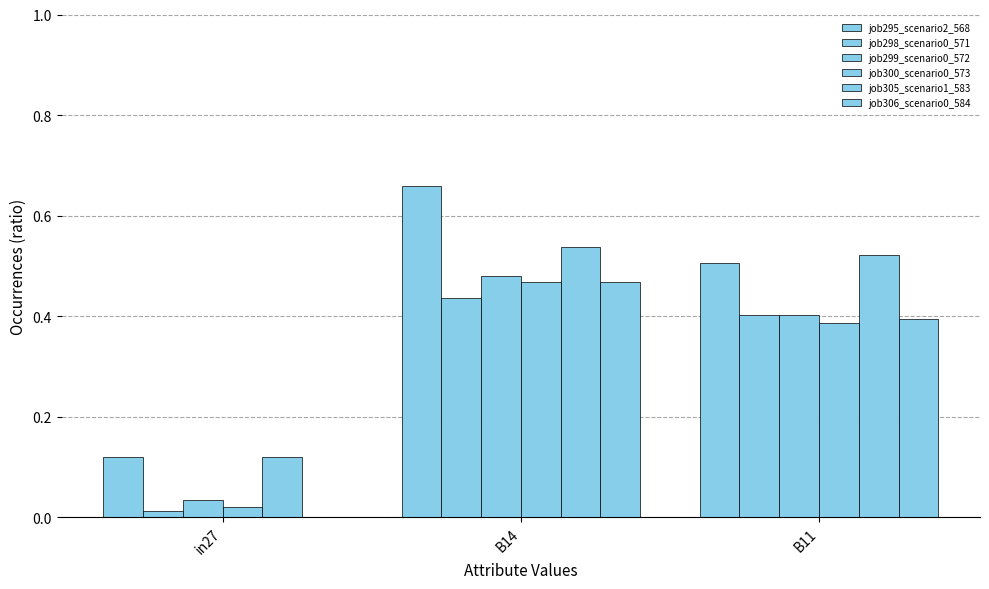

At how many categories does at least one series exceed 0?

3